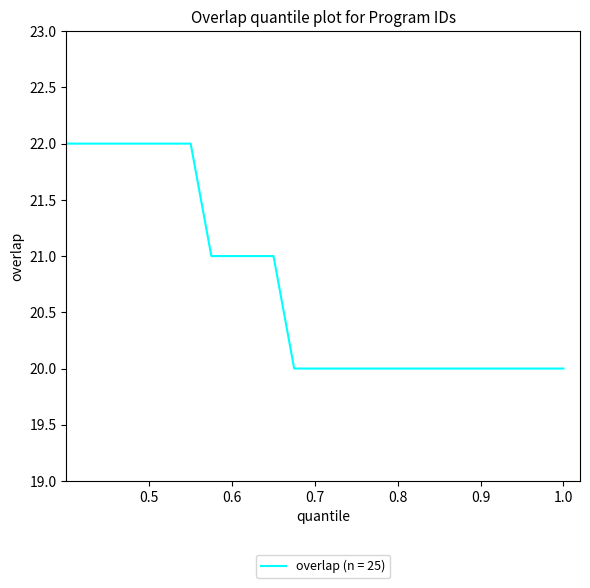

Count the number of categories in the chart.

25